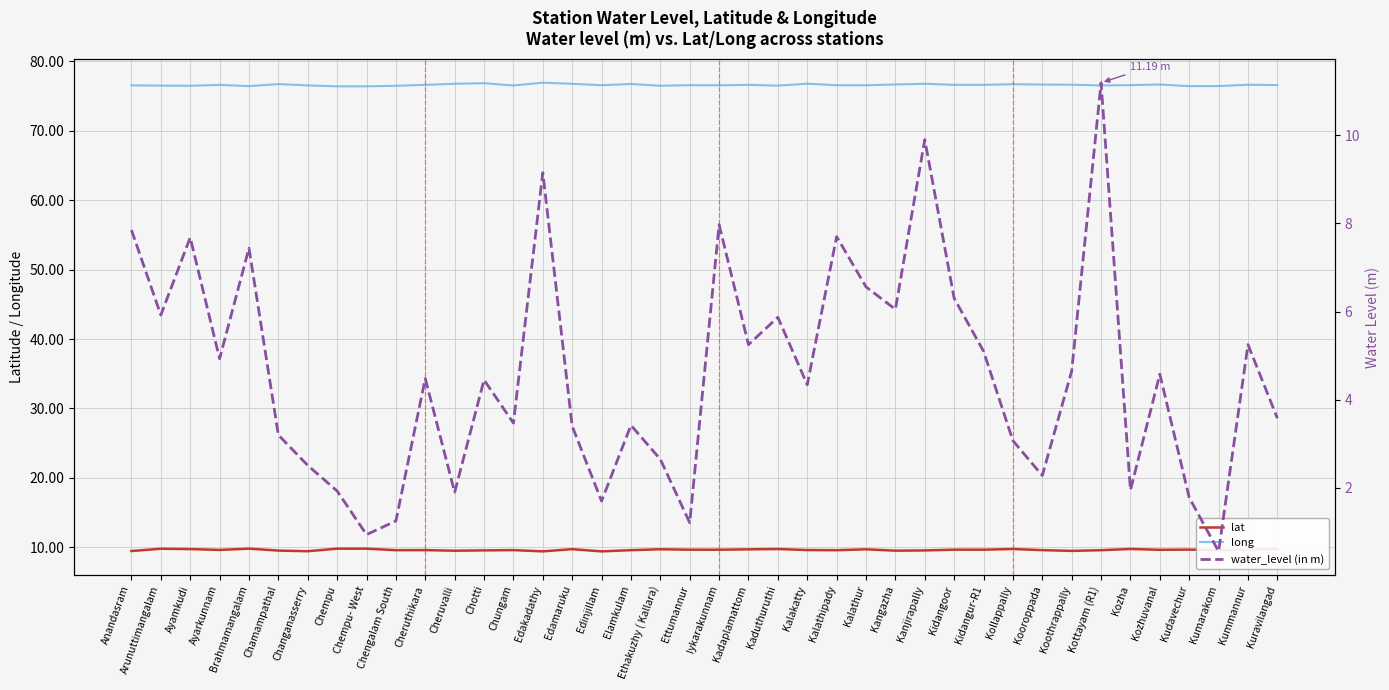

Count the number of data series in this chart.

3